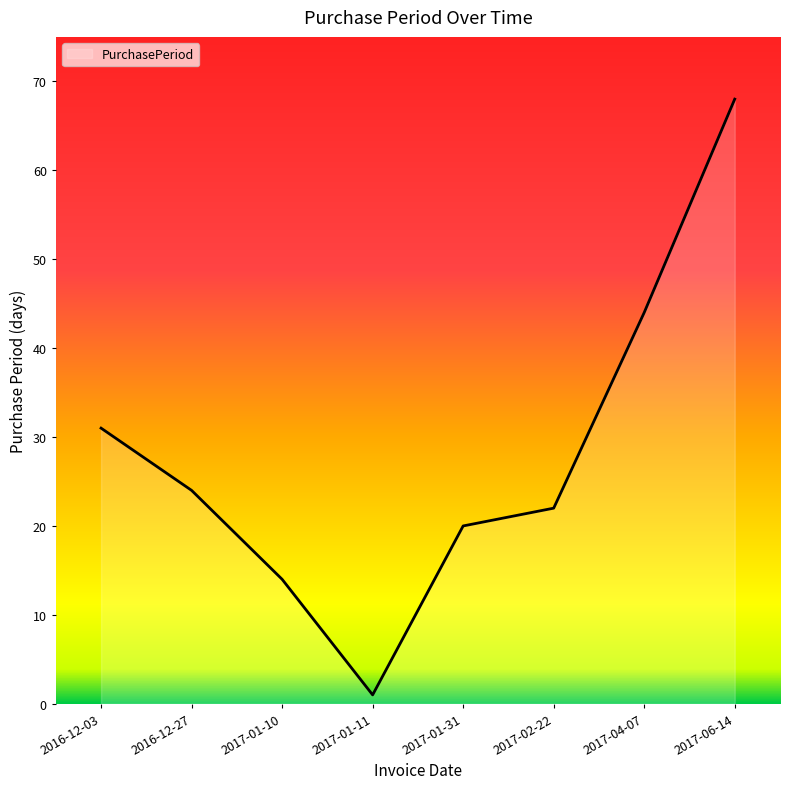

Count the number of data series in this chart.

1